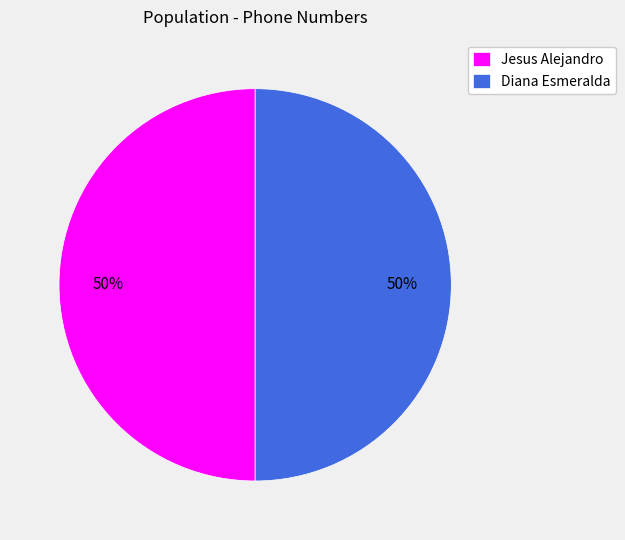

Combined, do Diana Esmeralda and Jesus Alejandro account for over 50%?

Yes